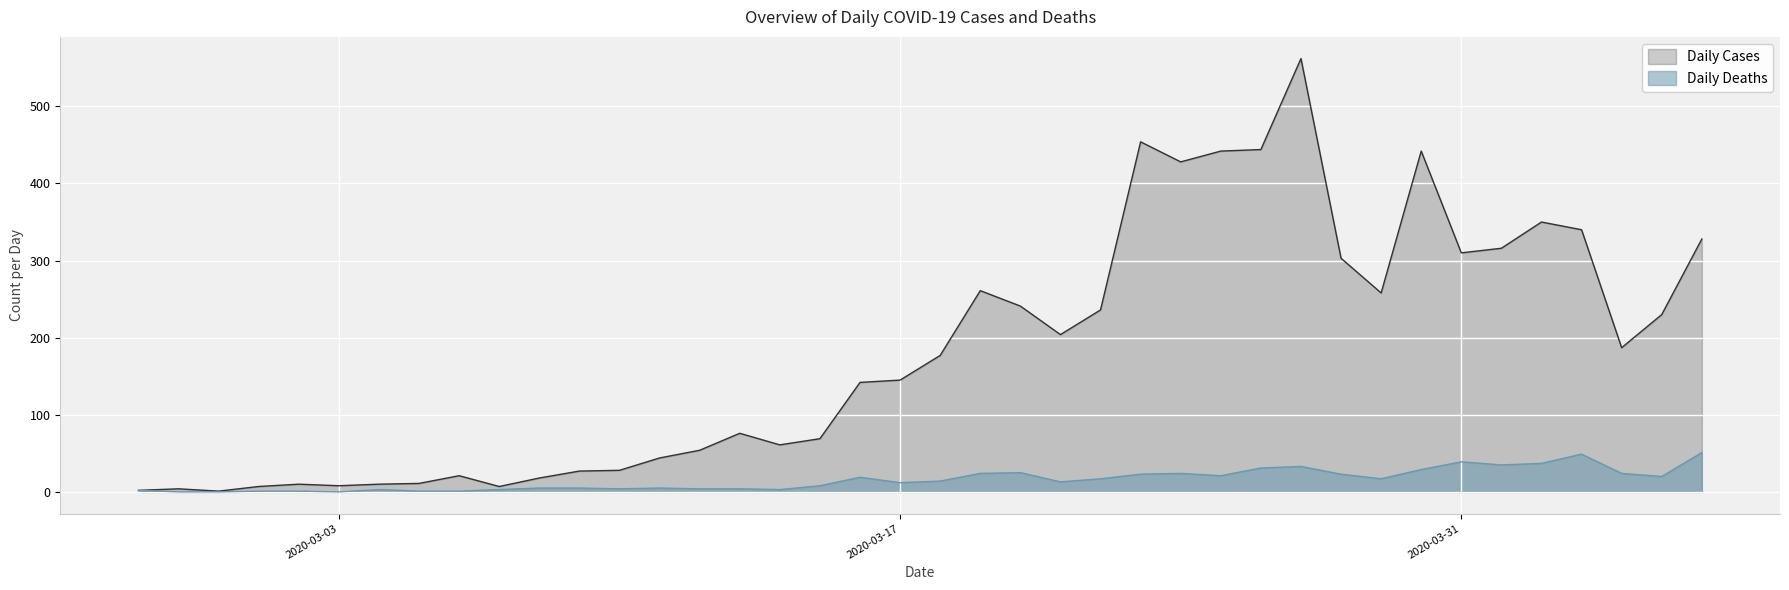

Rank the series by their average value, from highest to lowest.

Daily Cases, Daily Deaths